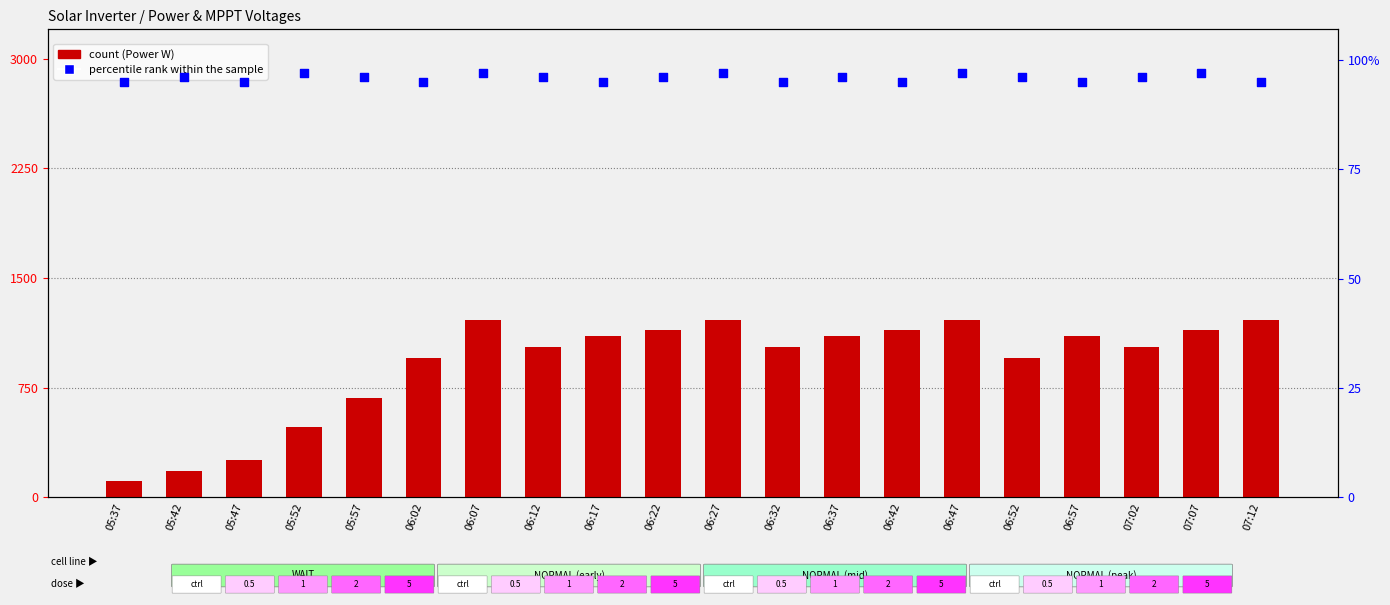

Is the value of count at 05:52 greater than the value of percentile rank within the sample at 06:37?

Yes